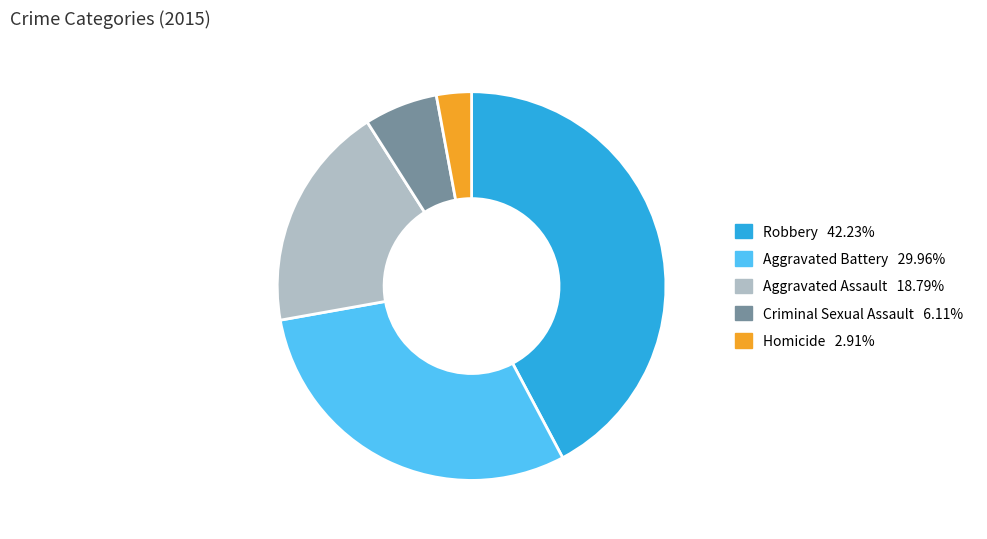

Rank the categories by value from lowest to highest.

Homicide, Criminal Sexual Assault, Aggravated Assault, Aggravated Battery, Robbery